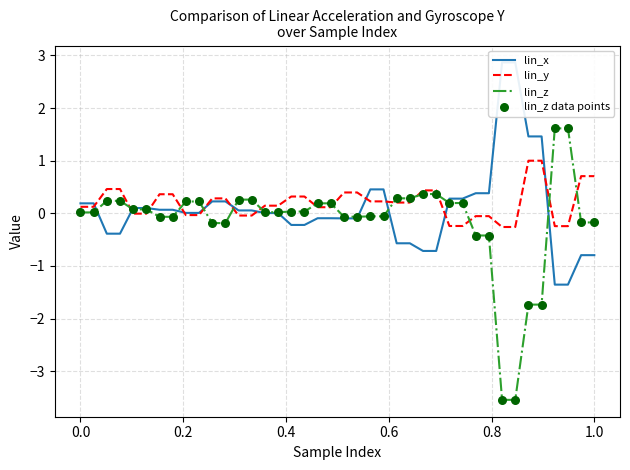

What are all the series names shown in the legend?

lin_x, lin_y, lin_z, lin_z data points